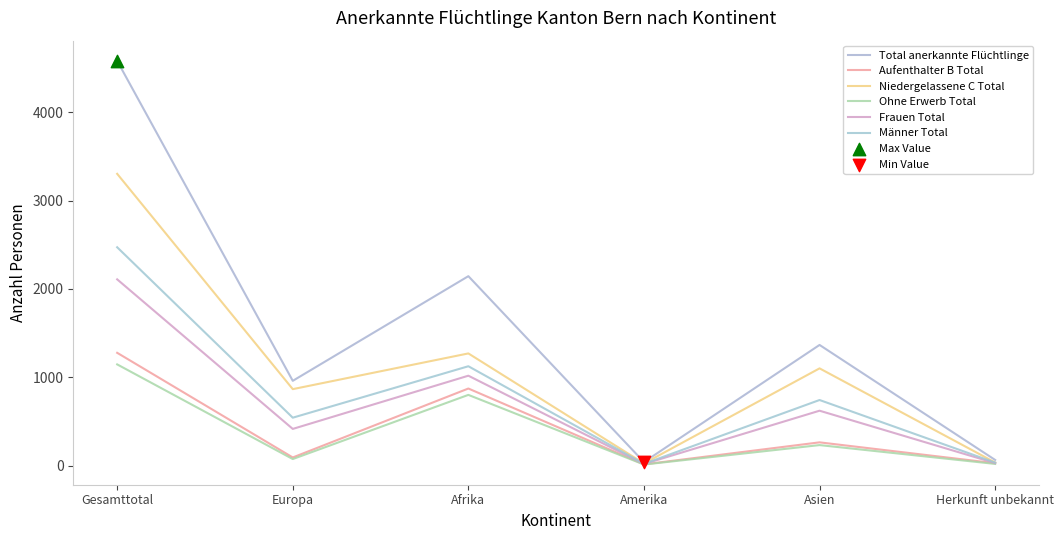

Which series has the largest total across all categories?

Total anerkannte Flüchtlinge